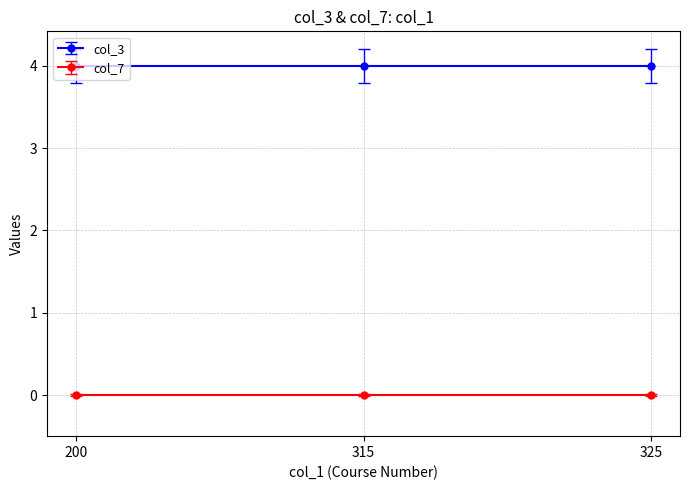

What are all the series names shown in the legend?

col_3, col_7